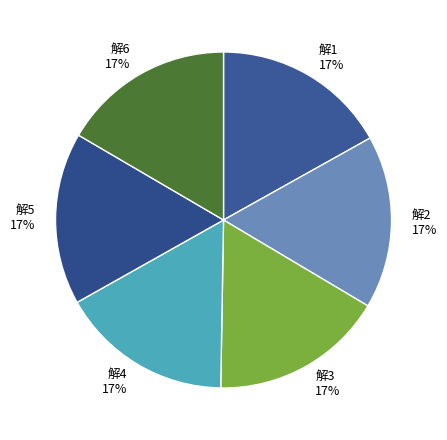

Count the number of slices in the pie.

6